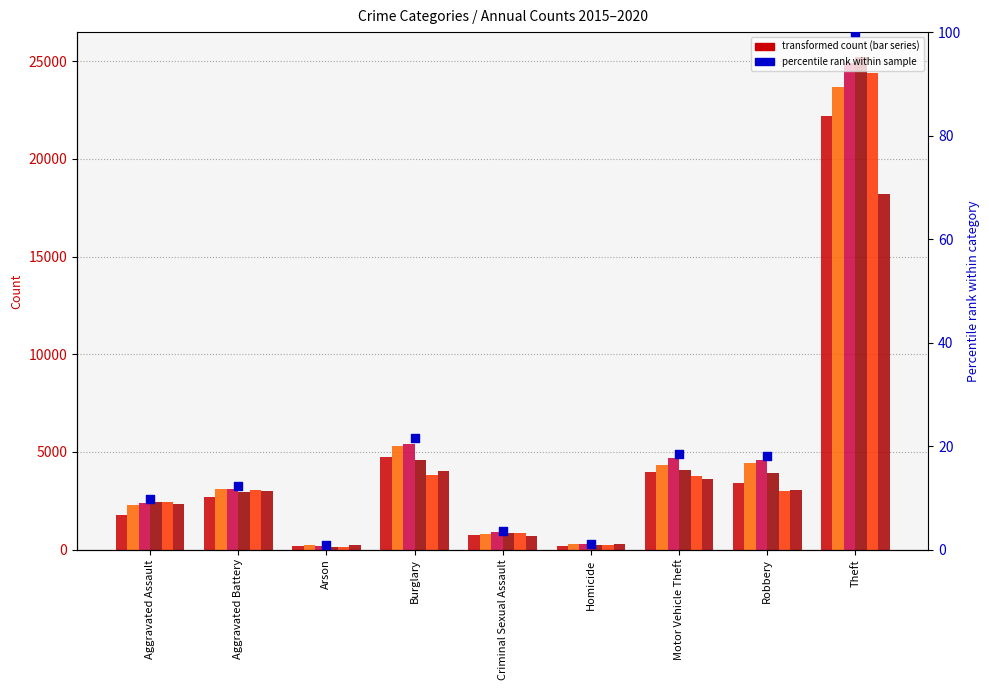

What is the ratio of the value at Theft to the value at Aggravated Battery?

8.1